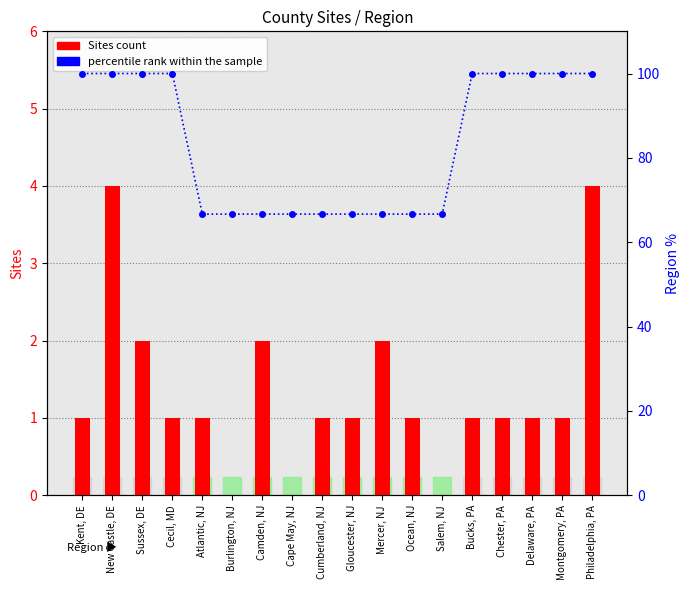

How many positive values does the Sites count series have?

15